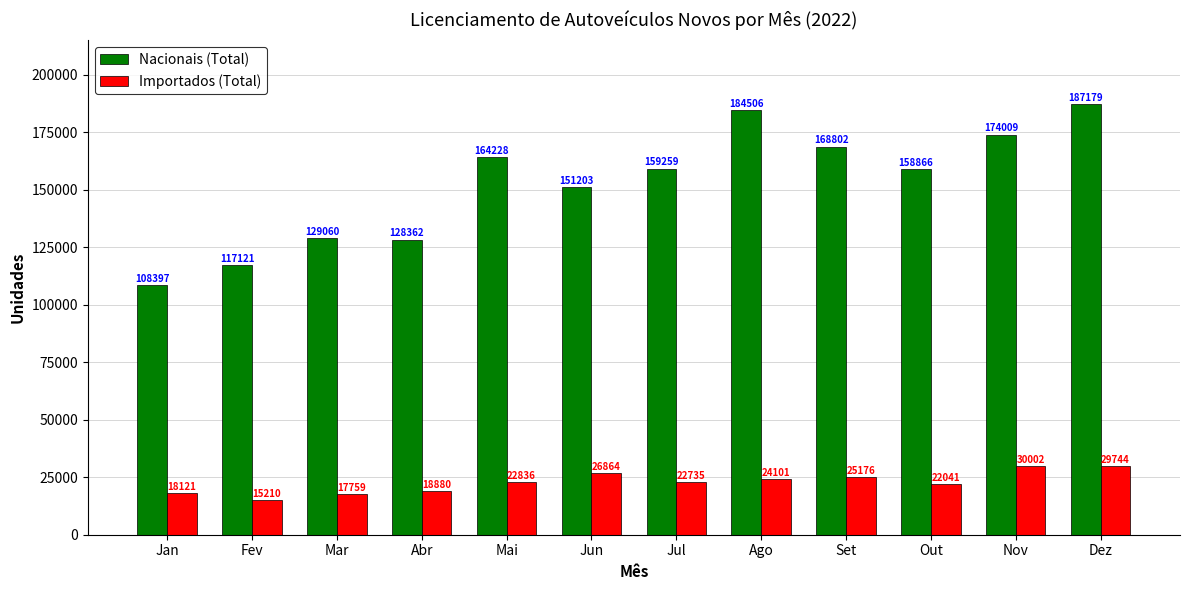

Is the value of Nacionais (Total) at Nov greater than the value of Importados (Total) at Set?

Yes